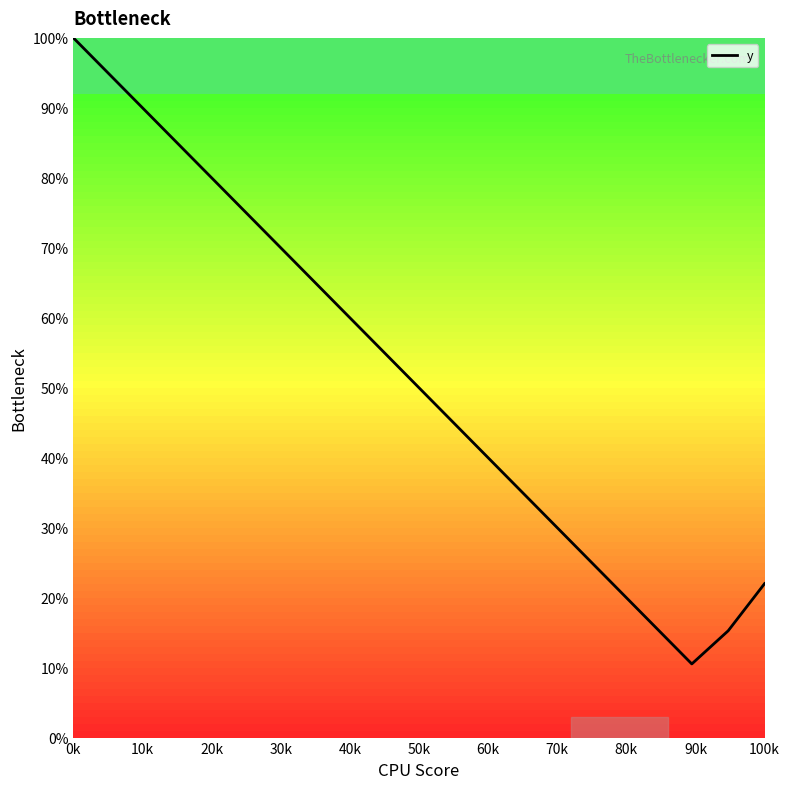

What is the difference between the maximum and minimum values?

89.5